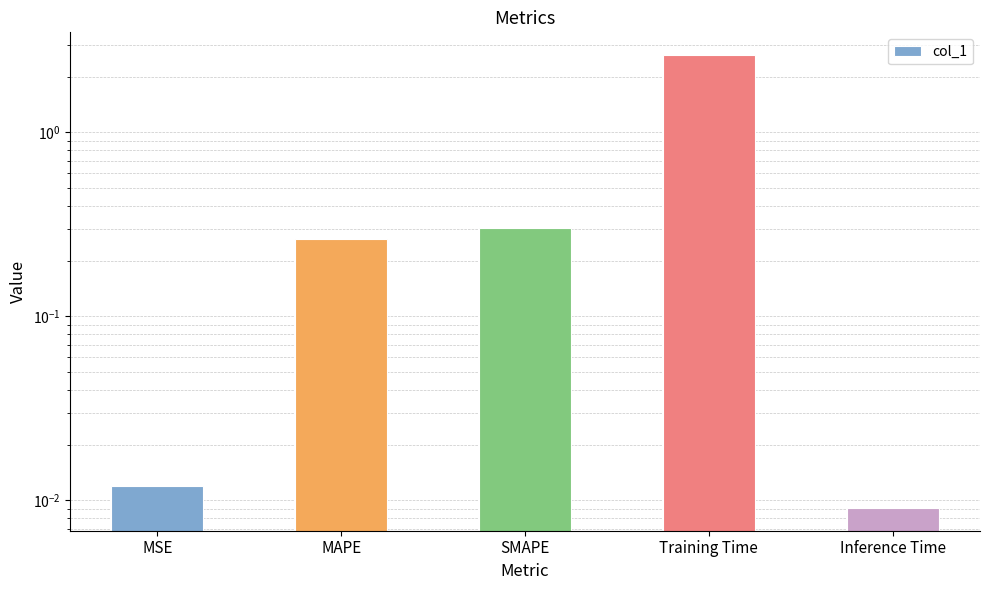

Rank the categories by value from lowest to highest.

Inference Time, MSE, MAPE, SMAPE, Training Time